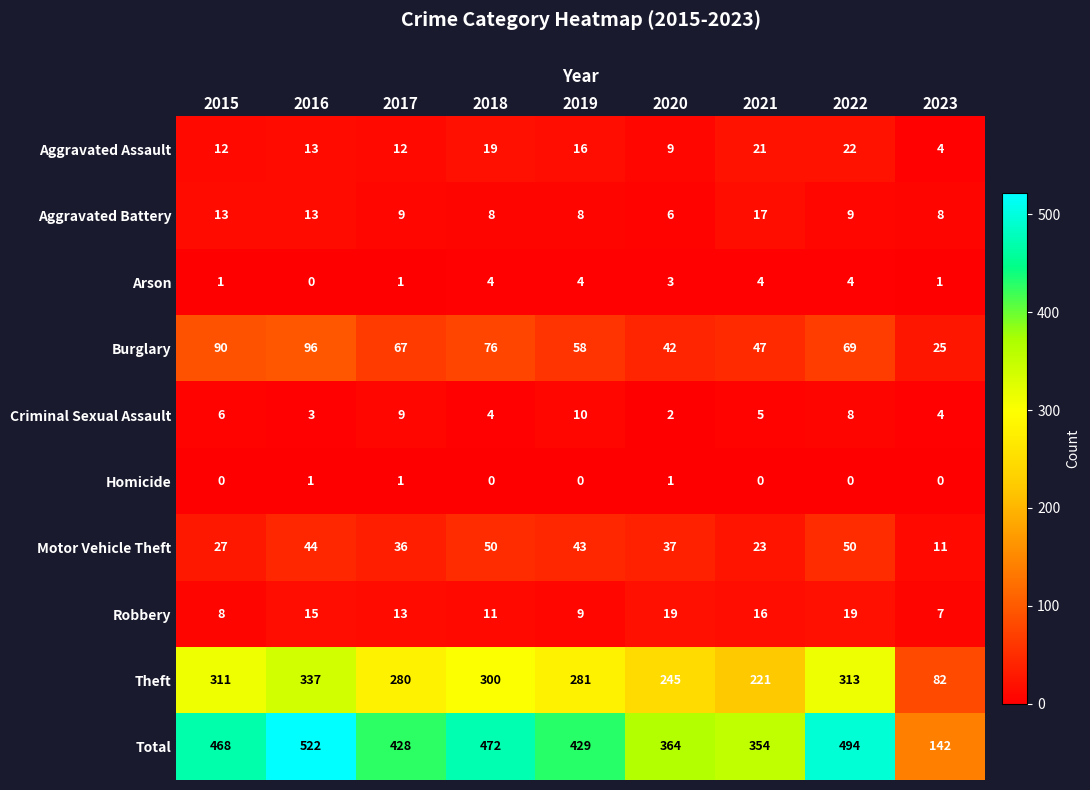

Is the value of Motor Vehicle Theft at 2023 greater than the value of Total at 2023?

No